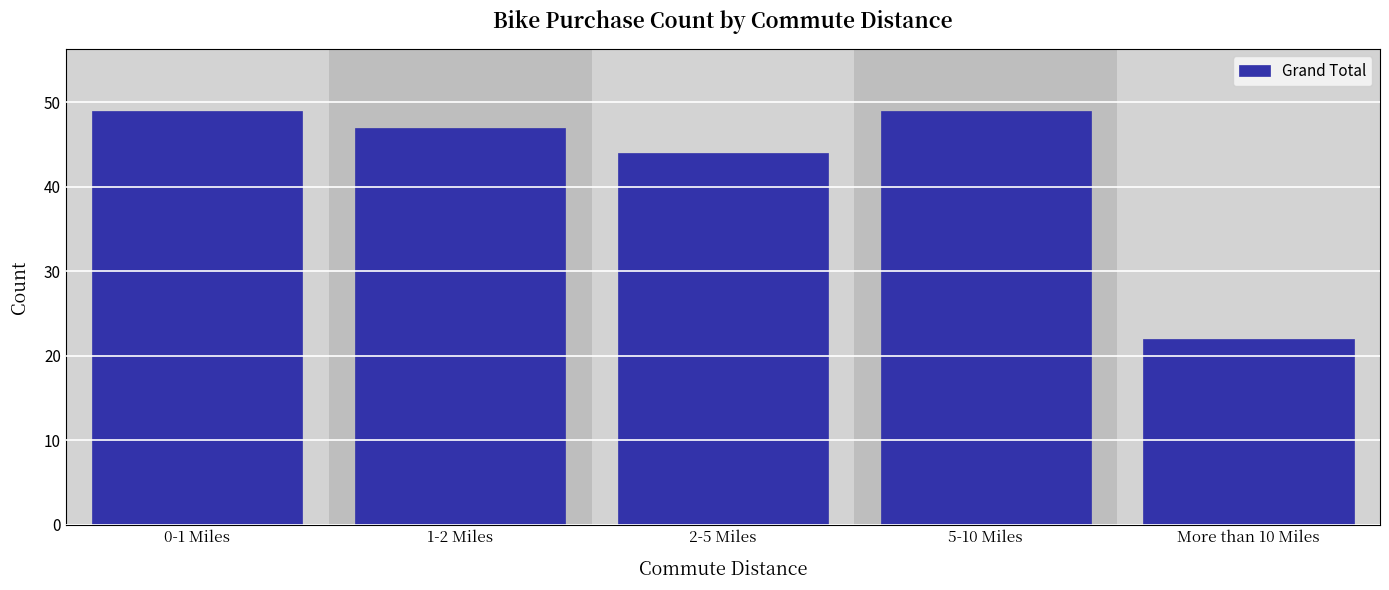

Reading left to right, list all the values displayed in this chart.

0-1 Miles=49	1-2 Miles=47	2-5 Miles=44	5-10 Miles=49	More than 10 Miles=22